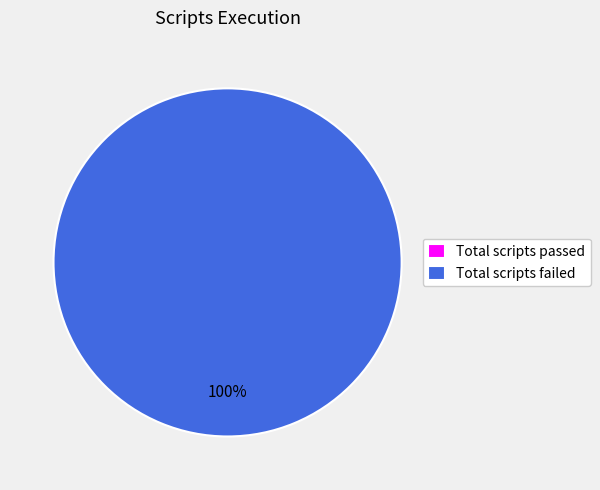

How much of the chart is everything except Total scripts passed?

100.0%